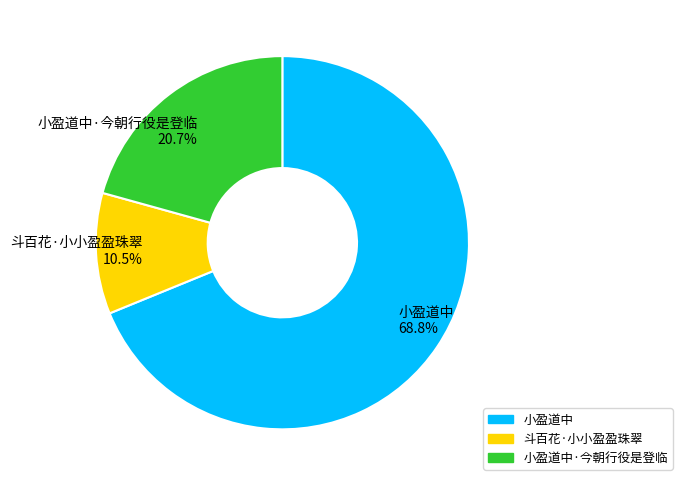

Is there any slice that represents more than half of the pie?

Yes